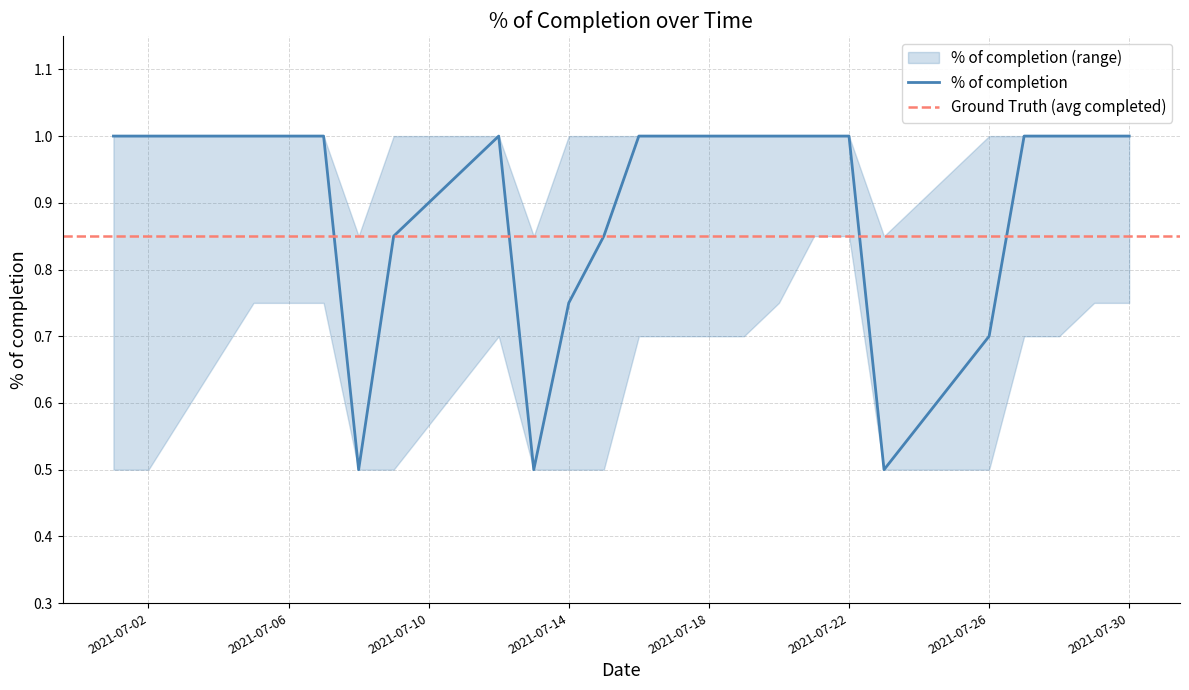

Does the chart display data point markers on the line(s)?

No